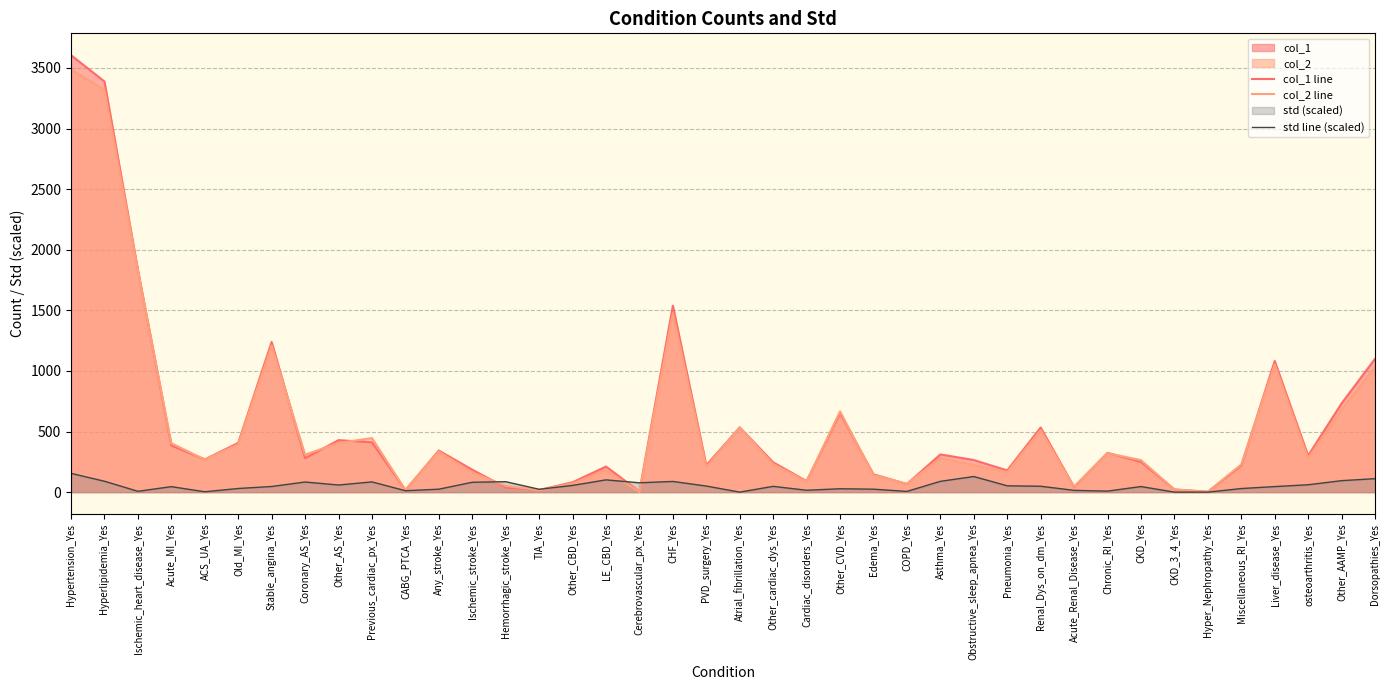

What is the difference between the second highest and minimum values in the std line (scaled) series?

128.7